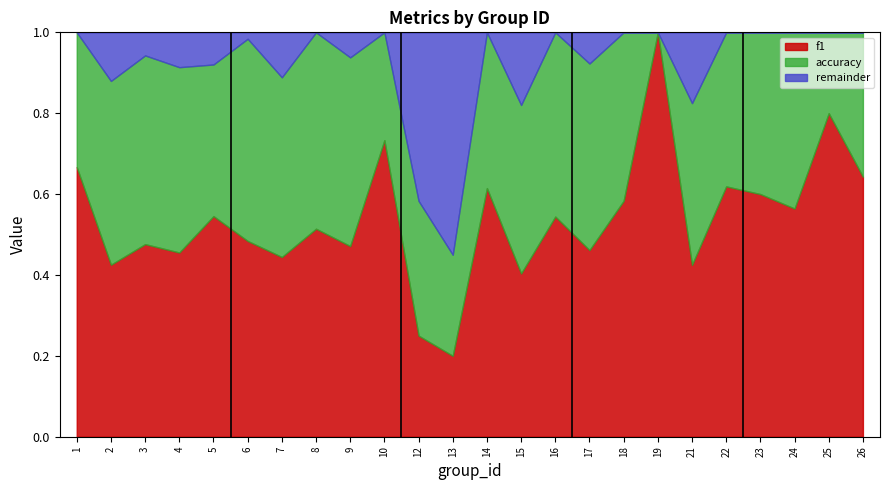

How many intersections are there between accuracy and f1?

10